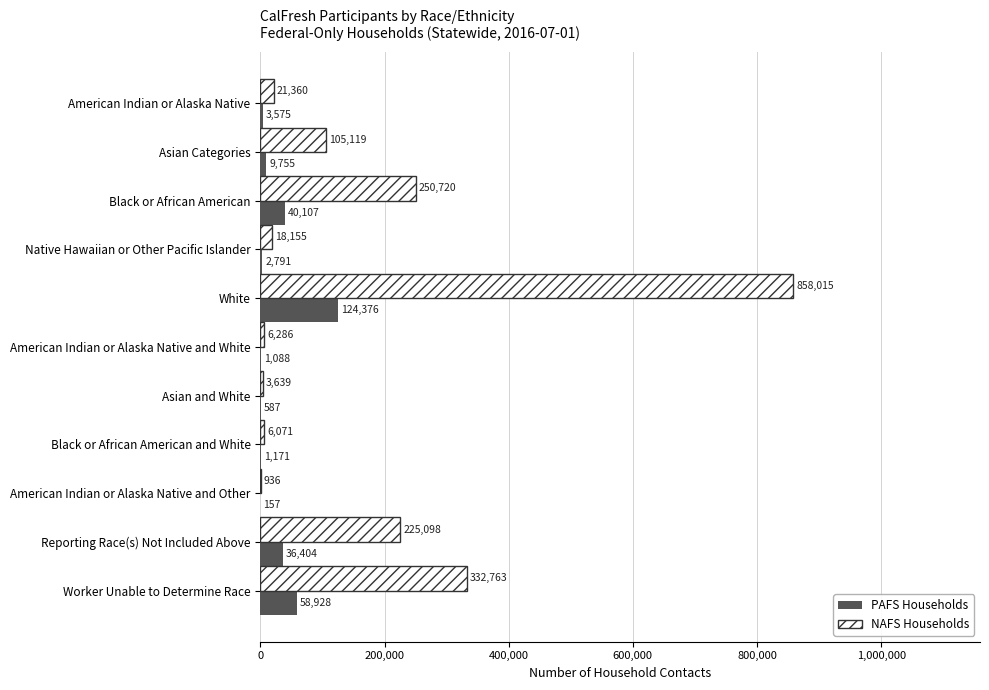

What is the sum of all NAFS Households values?

1828162